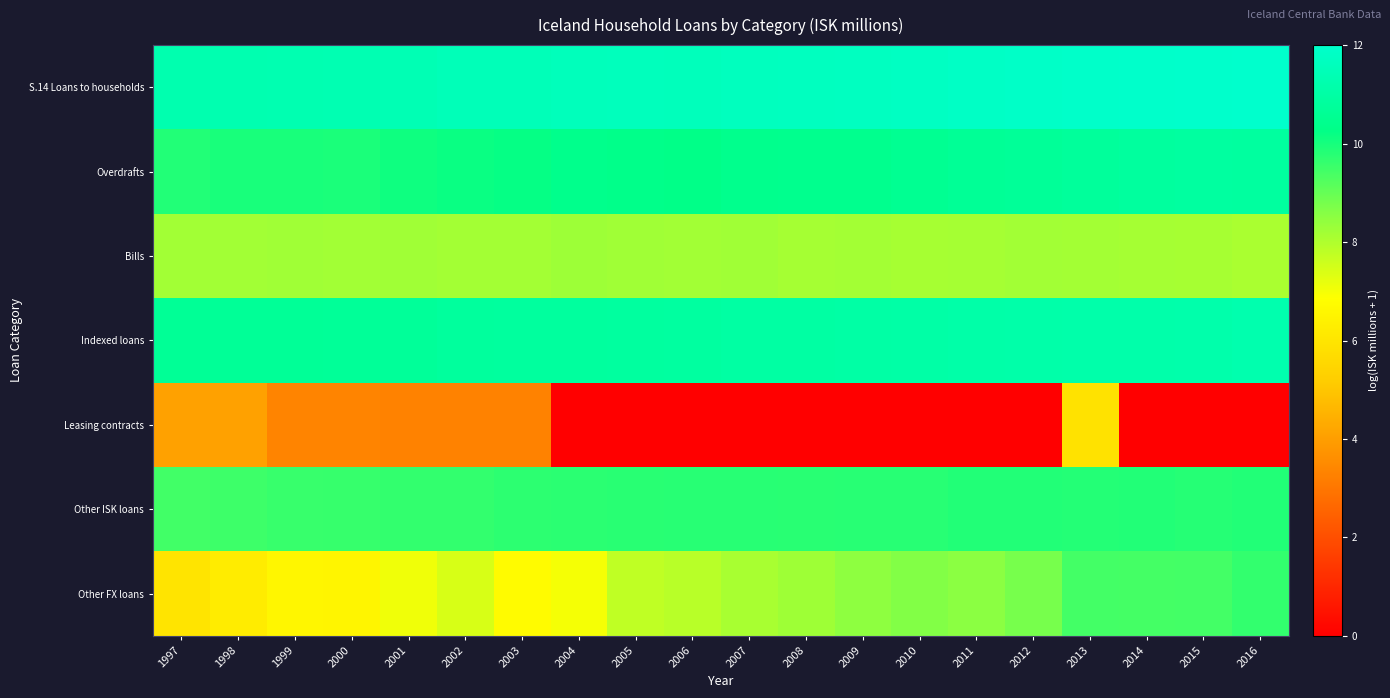

At which category is the sum across all series the highest?

2013